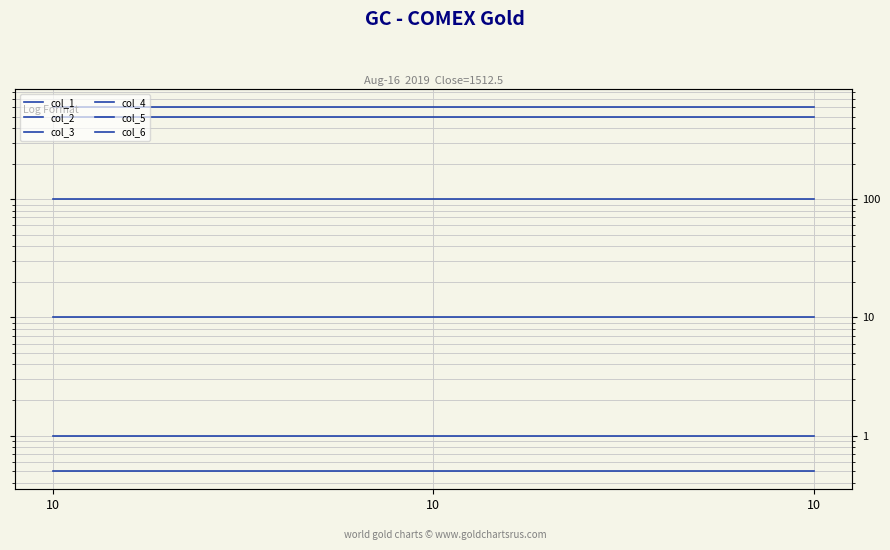

What is the sum of all col_1 values?

3.0